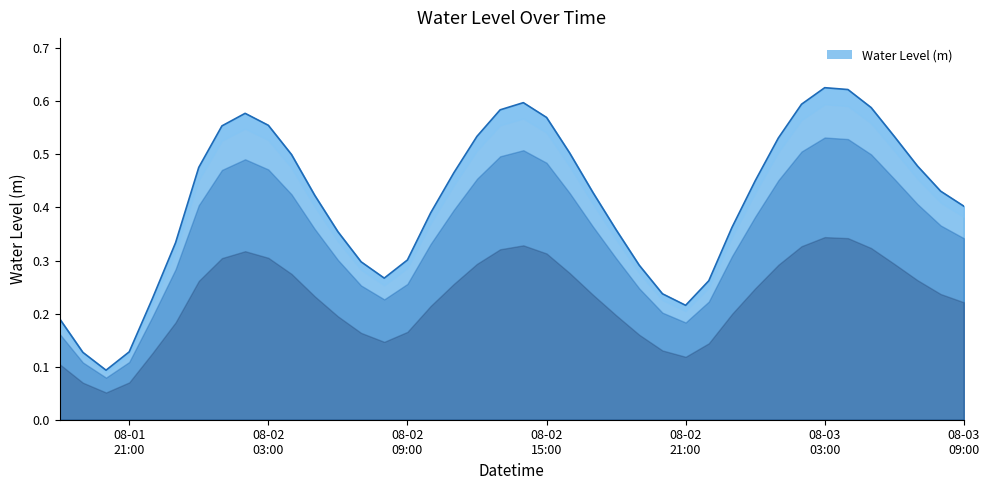

What is the difference between the second highest and second lowest values?

0.5